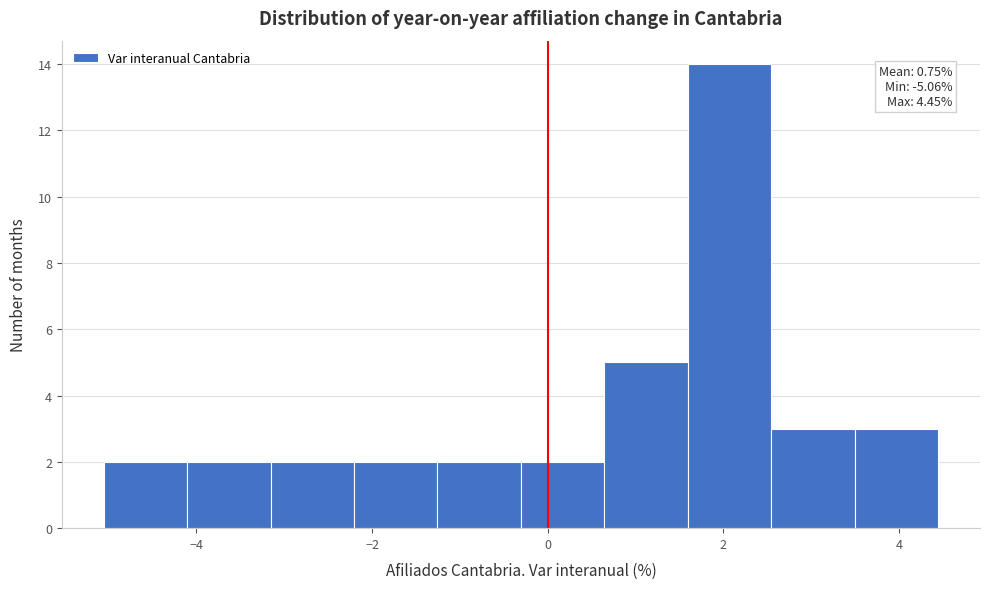

Over which range of the x-axis is the bar tallest?

1.6 to 2.6